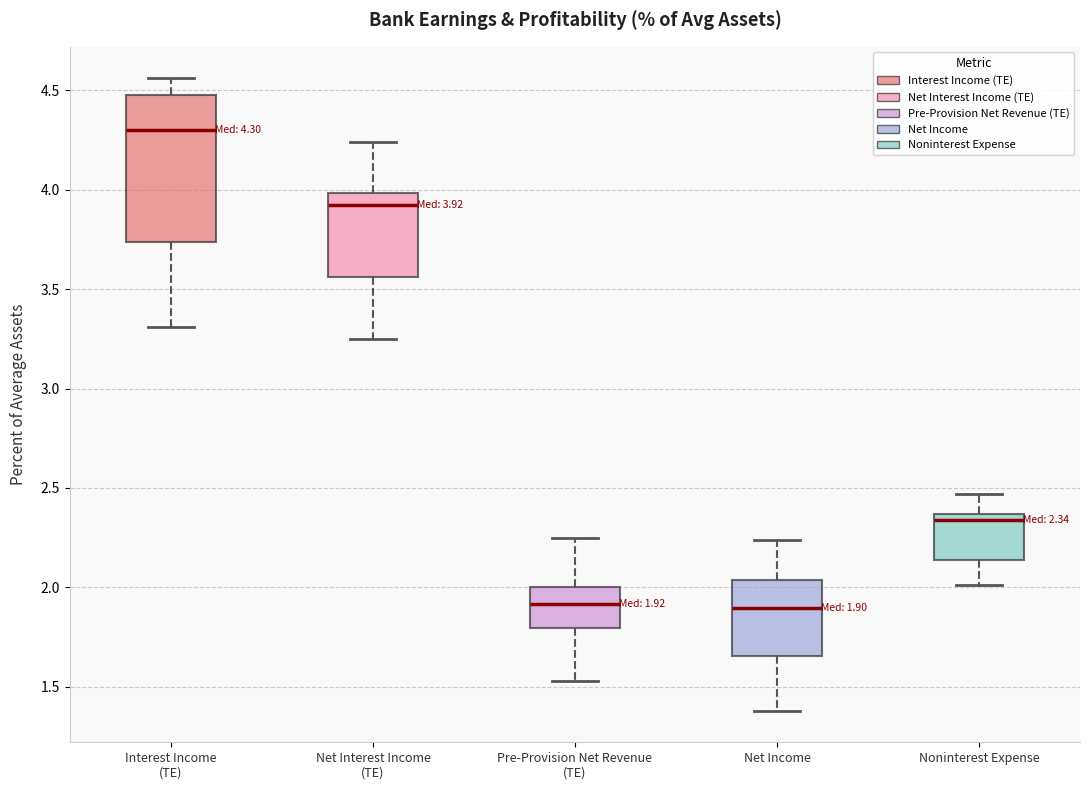

Which box is the tallest, from its lower edge to its upper edge?

Interest Income (TE)